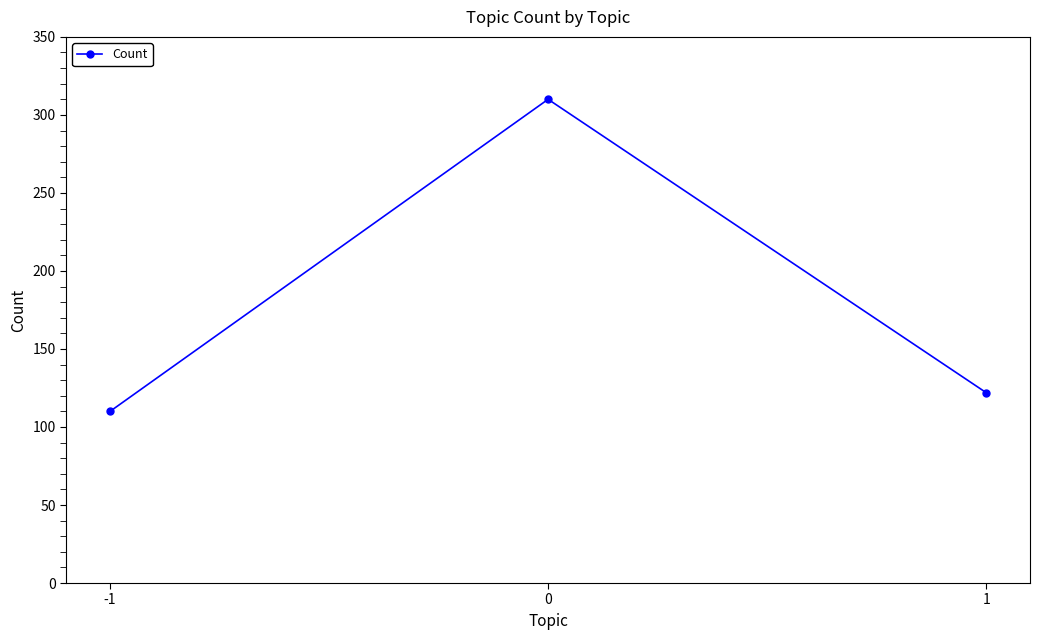

Reading left to right, transcribe all the data shown in this chart.

-1=110	0=310	1=122